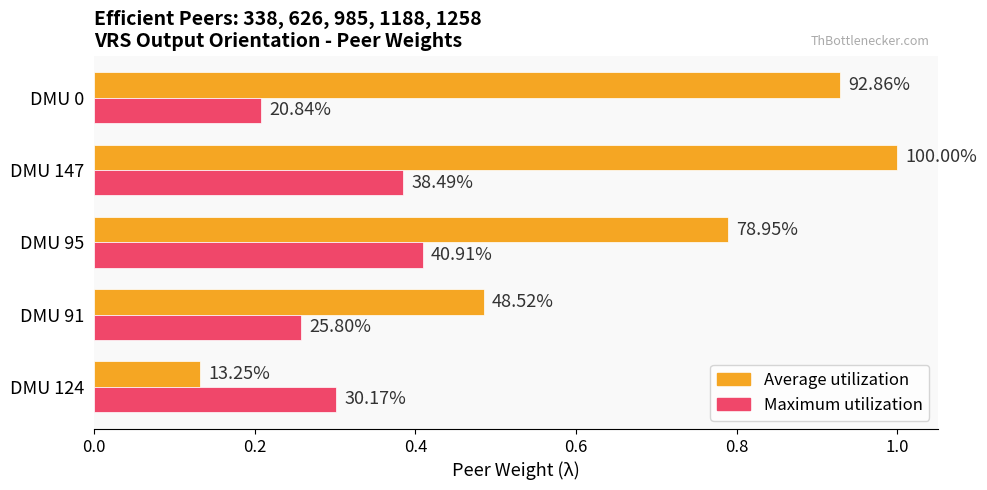

Which series has the largest total across all categories?

Average utilization